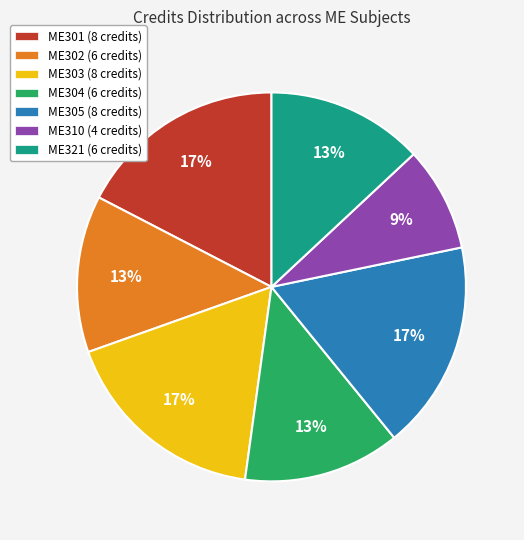

What percentage is the ME304 slice, to the nearest percent?

13%